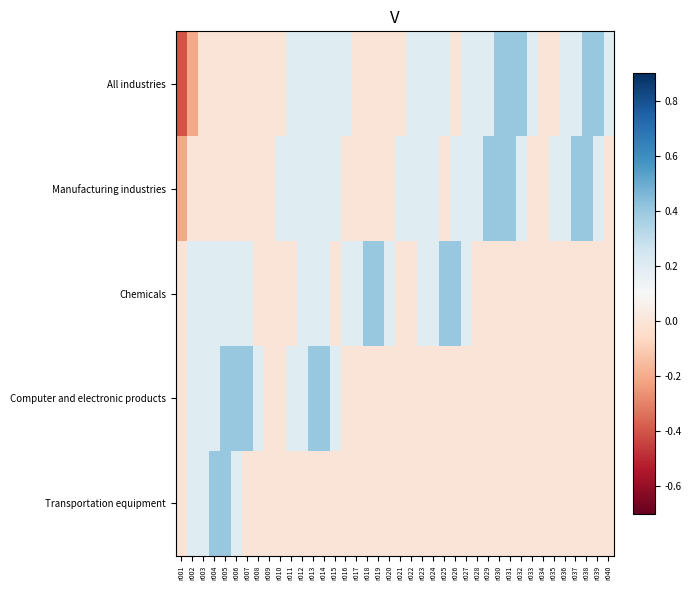

What is the greatest value displayed?

0.4